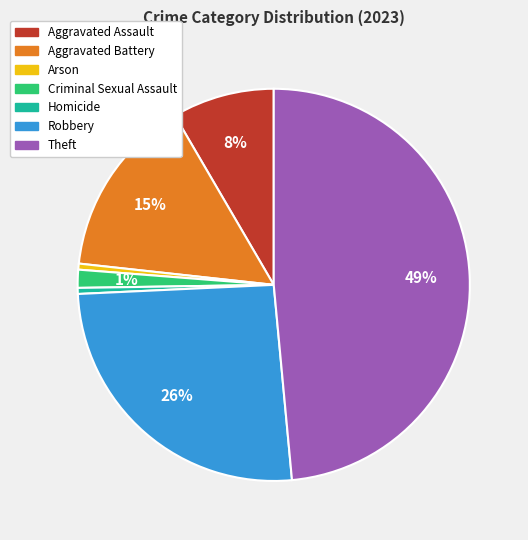

Is there a majority slice in this chart?

No